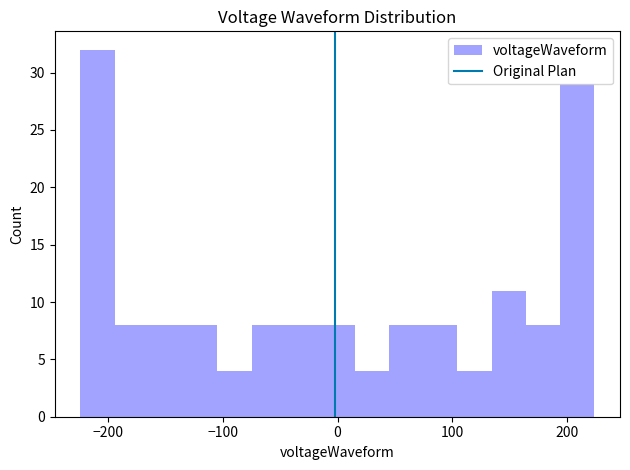

Read against the x-axis, roughly where is the centre of the tallest bar?

-210